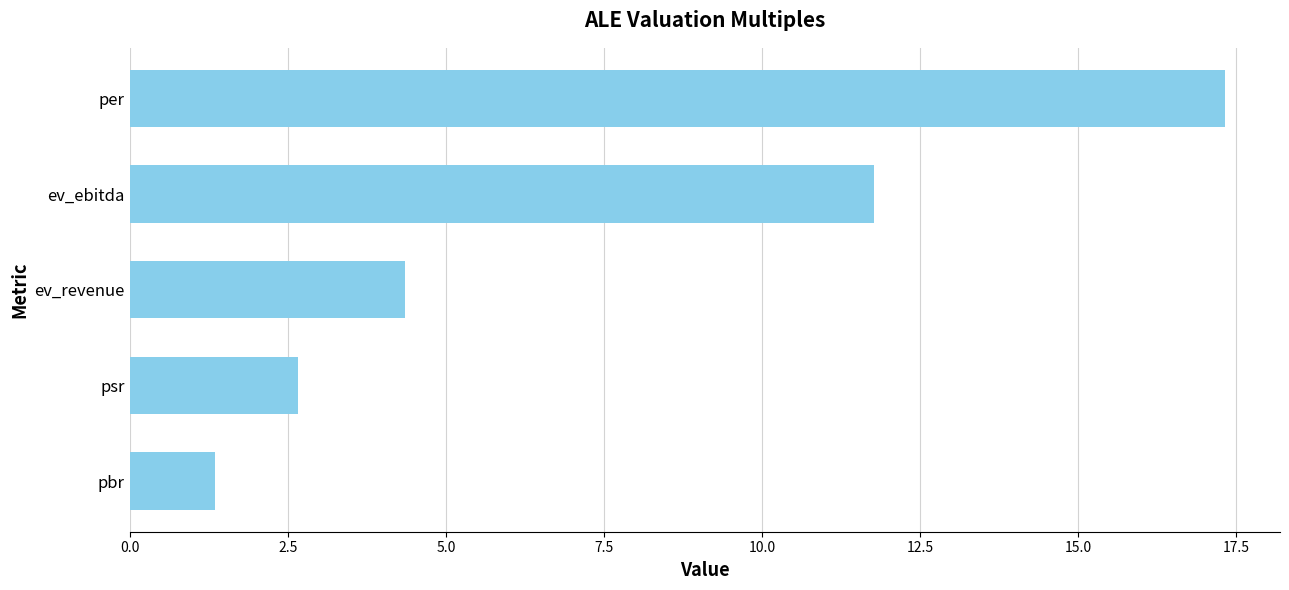

Is it true that the value at psr is 1.9?

False